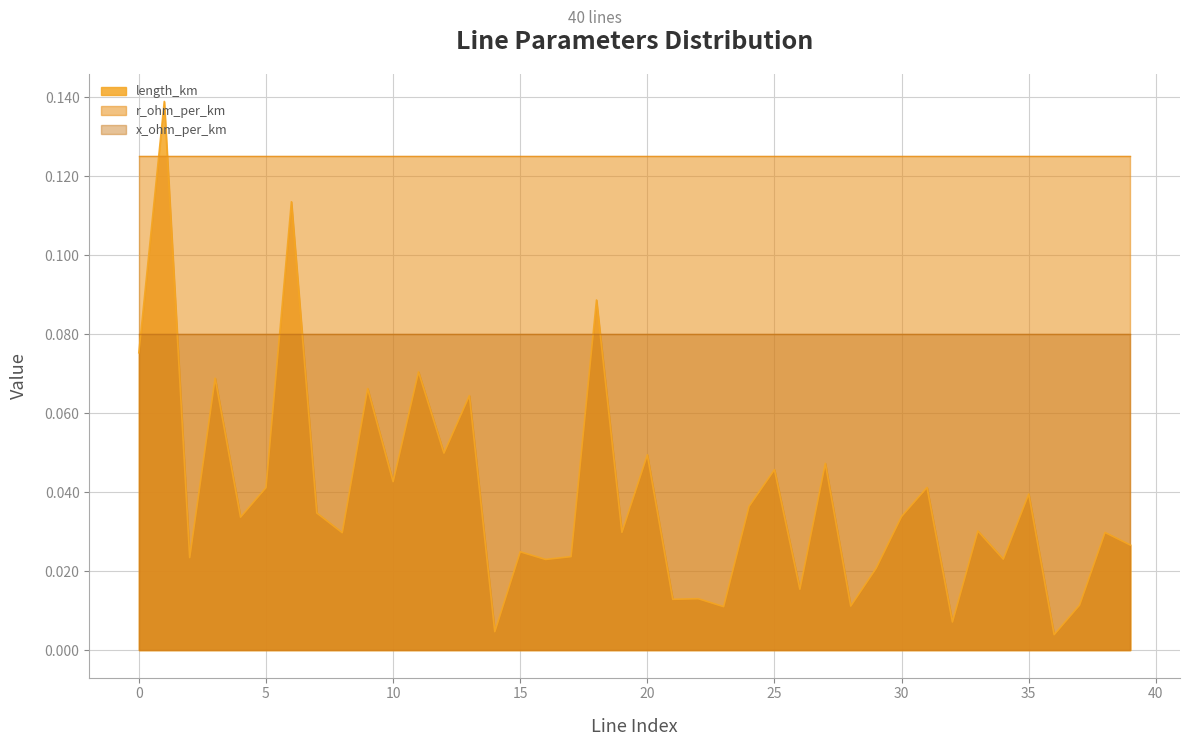

Reading left to right, transcribe all the data shown in this chart.

length_km: 0=0.1	1=0.1	2=0.0	3=0.1	4=0.0	5=0.0	6=0.1	7=0.0	8=0.0	9=0.1	10=0.0	11=0.1	12=0.0	13=0.1	14=0.0	15=0.0	16=0.0	17=0.0	18=0.1	19=0.0	20=0.0	21=0.0	22=0.0	23=0.0	24=0.0	25=0.0	26=0.0	27=0.0	28=0.0	29=0.0	30=0.0	31=0.0	32=0.0	33=0.0	34=0.0	35=0.0	36=0.0	37=0.0	38=0.0	39=0.0
r_ohm_per_km: 0=0.1	1=0.1	2=0.1	3=0.1	4=0.1	5=0.1	6=0.1	7=0.1	8=0.1	9=0.1	10=0.1	11=0.1	12=0.1	13=0.1	14=0.1	15=0.1	16=0.1	17=0.1	18=0.1	19=0.1	20=0.1	21=0.1	22=0.1	23=0.1	24=0.1	25=0.1	26=0.1	27=0.1	28=0.1	29=0.1	30=0.1	31=0.1	32=0.1	33=0.1	34=0.1	35=0.1	36=0.1	37=0.1	38=0.1	39=0.1
x_ohm_per_km: 0=0.1	1=0.1	2=0.1	3=0.1	4=0.1	5=0.1	6=0.1	7=0.1	8=0.1	9=0.1	10=0.1	11=0.1	12=0.1	13=0.1	14=0.1	15=0.1	16=0.1	17=0.1	18=0.1	19=0.1	20=0.1	21=0.1	22=0.1	23=0.1	24=0.1	25=0.1	26=0.1	27=0.1	28=0.1	29=0.1	30=0.1	31=0.1	32=0.1	33=0.1	34=0.1	35=0.1	36=0.1	37=0.1	38=0.1	39=0.1